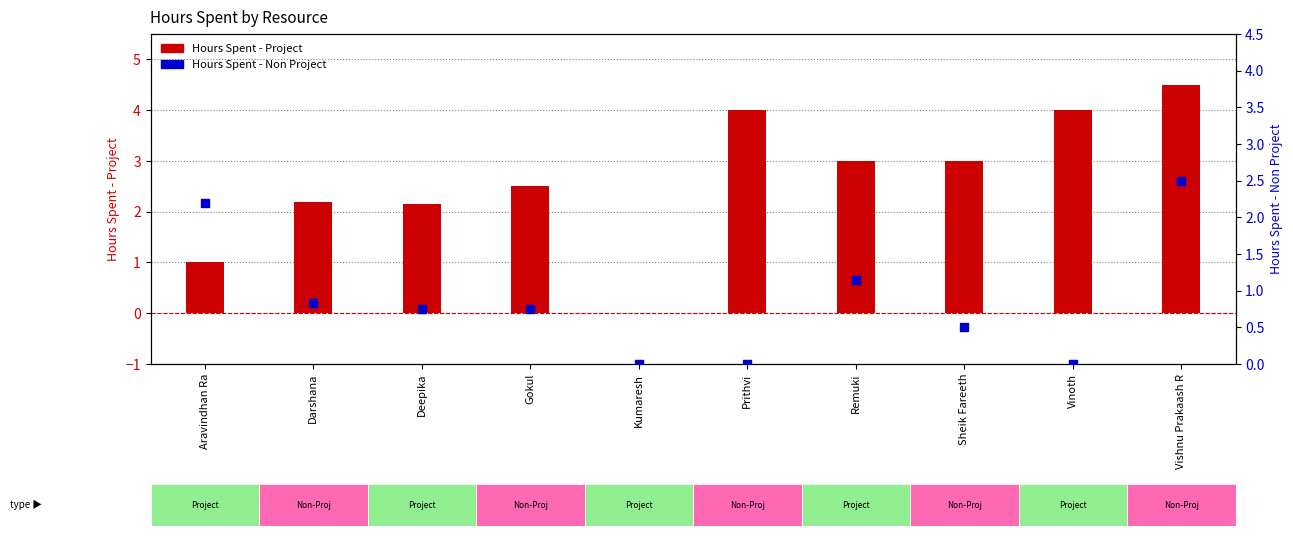

Which series has the largest total across all categories?

Hours Spent - Project